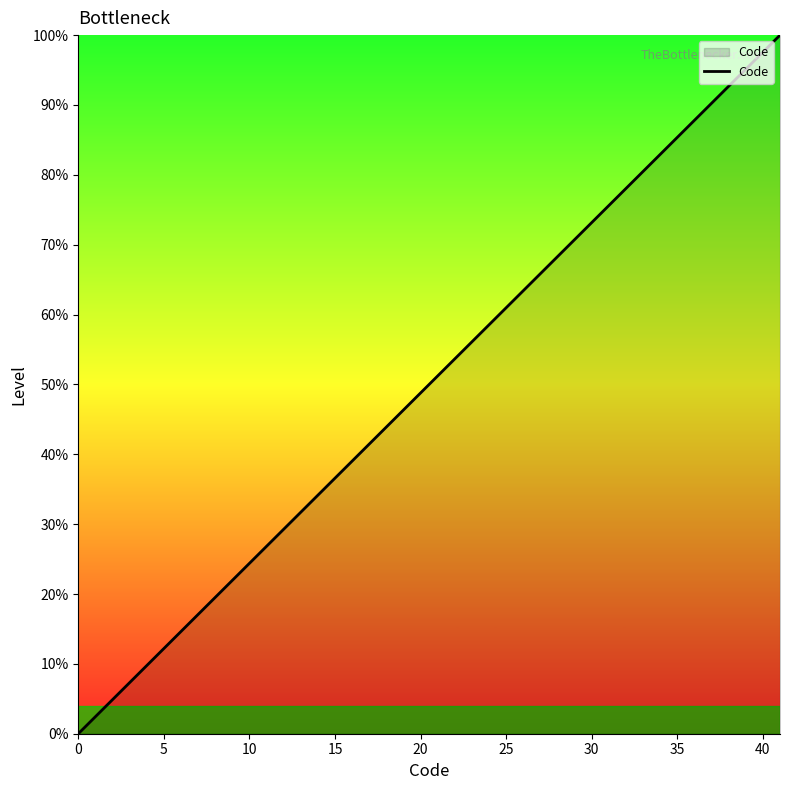

Reading right to left, what are all the values shown in this chart?

1.0	1.0	0.1	0.1	0.1	0.1	0.0	0.0	0.0